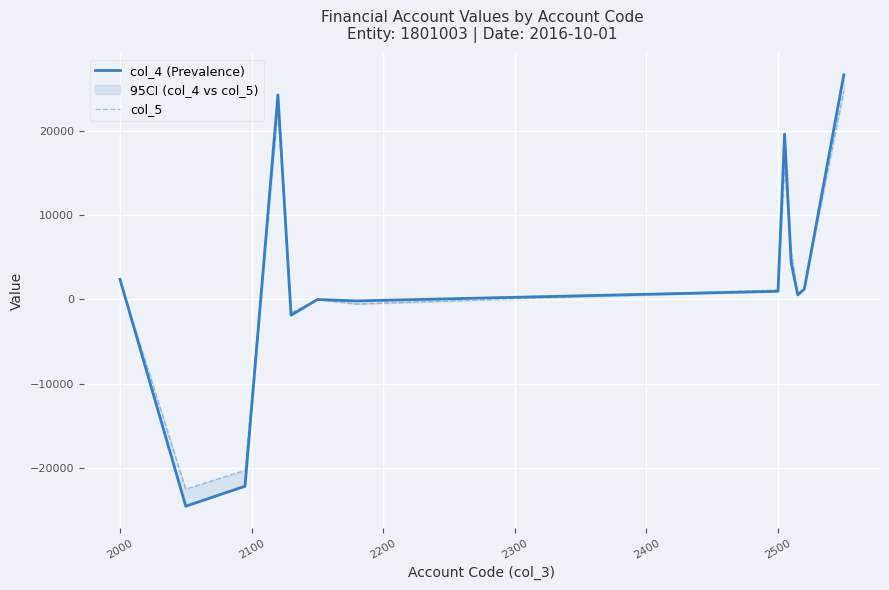

Rank the series by their average value, from highest to lowest.

col_4 (Prevalence), col_5